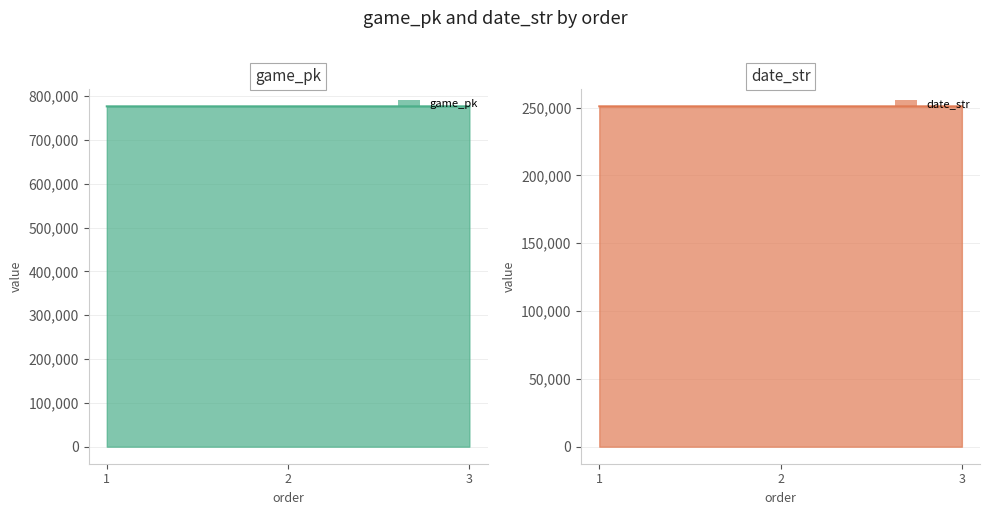

List the labels in order of game_pk line value, smallest first.

1, 2, 3